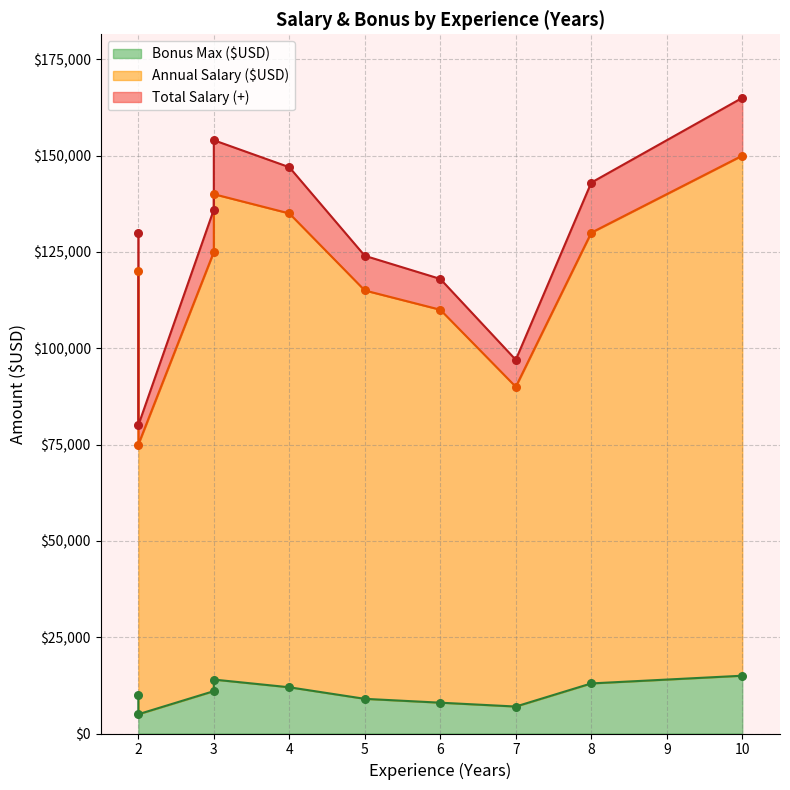

What are all the series names shown in the legend?

Annual Salary ($USD), Total Salary (+), Bonus Max ($USD)